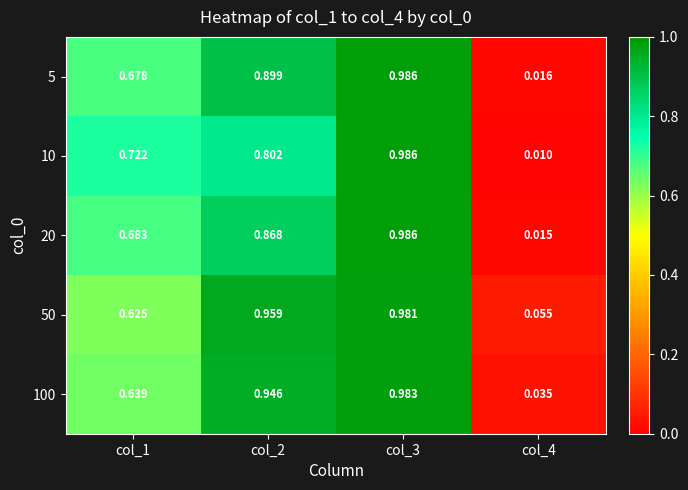

At which category does the chart reach its peak across all series?

col_3